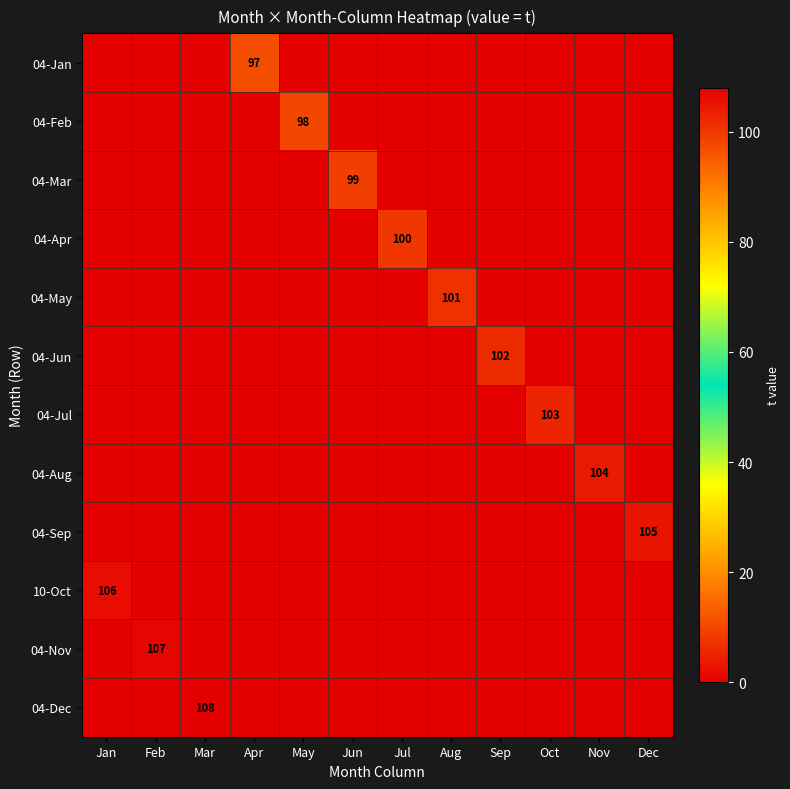

At which category is the sum across all series the highest?

Mar